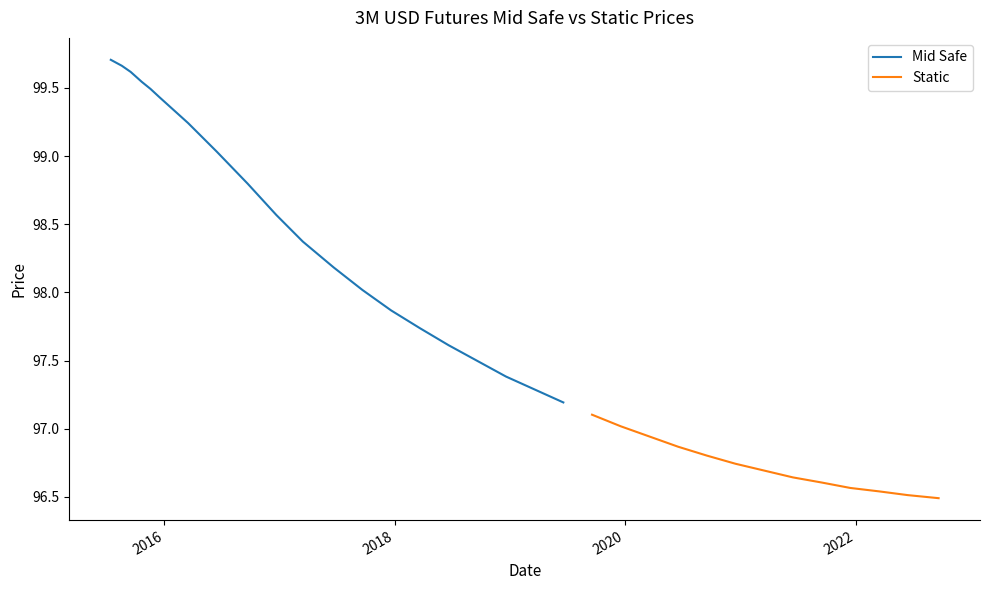

What is the lowest value of the Mid Safe series?

97.2